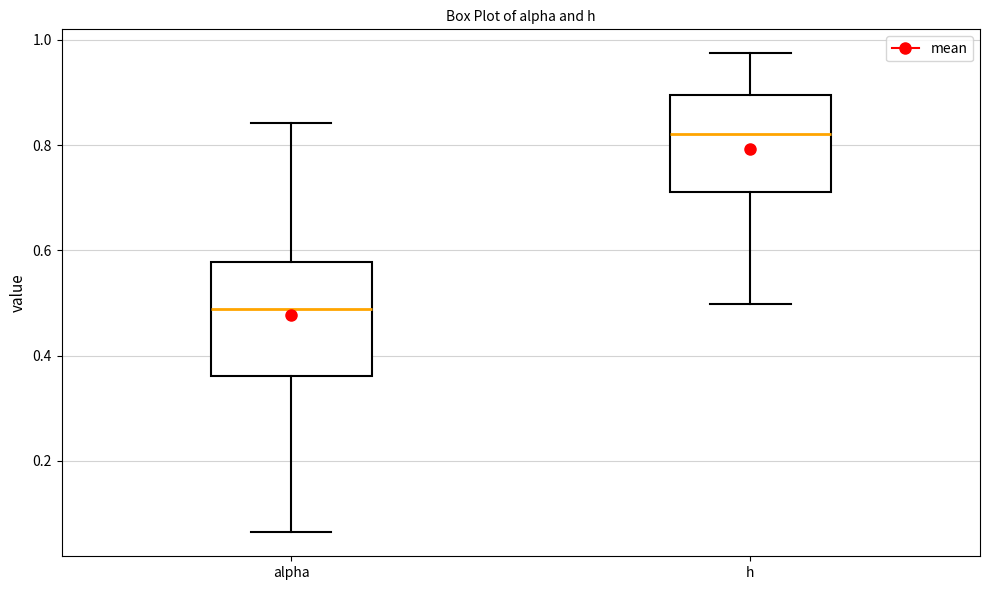

Reading left to right, read every box against the y-axis: the position of its median line, the range the box covers, and the ends of its whiskers. The values are not printed on the chart, so give them approximately, as read against the axis.

alpha: median 0.48, box 0.36 to 0.58, whiskers 0.06 to 0.84
h: median 0.82, box 0.72 to 0.90, whiskers 0.50 to 0.98